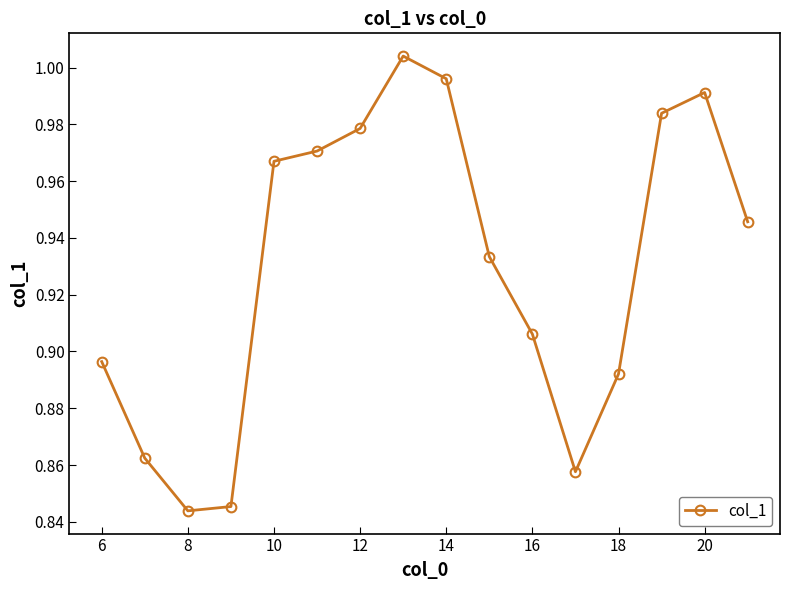

What is the sum of all values?

14.9